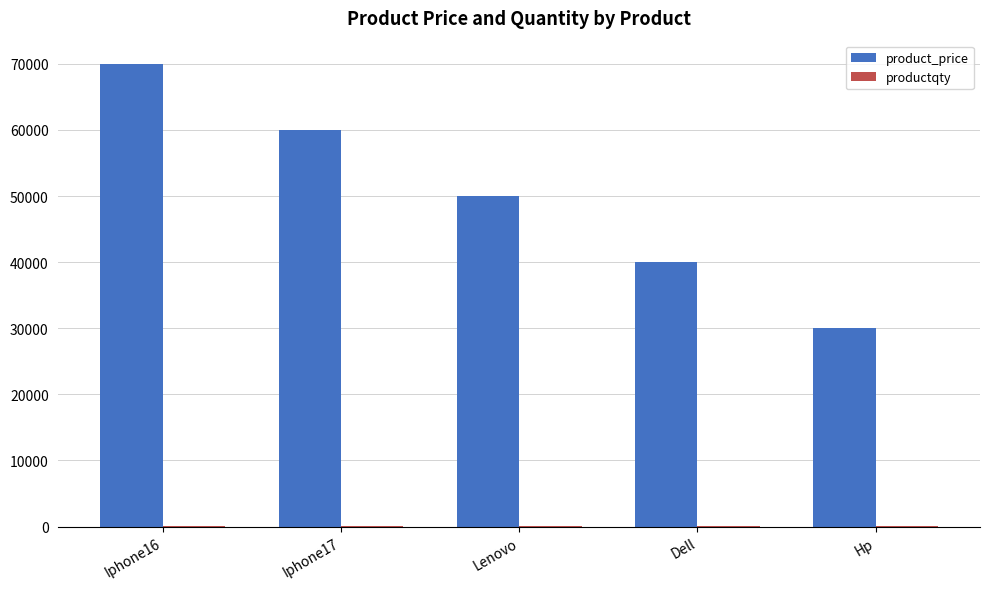

What is the greatest value displayed?

70000